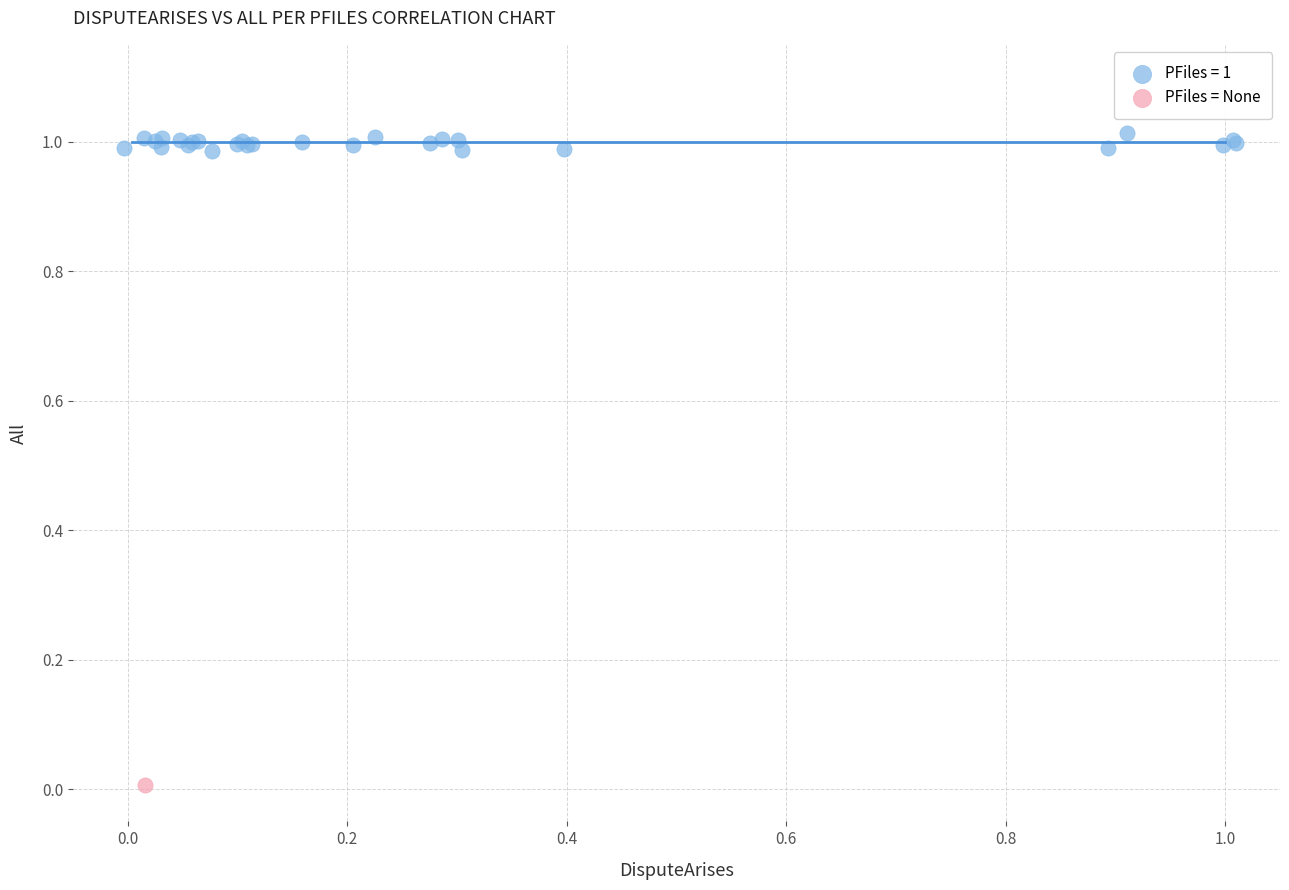

Which series reaches the maximum Y coordinate?

PFiles = 1